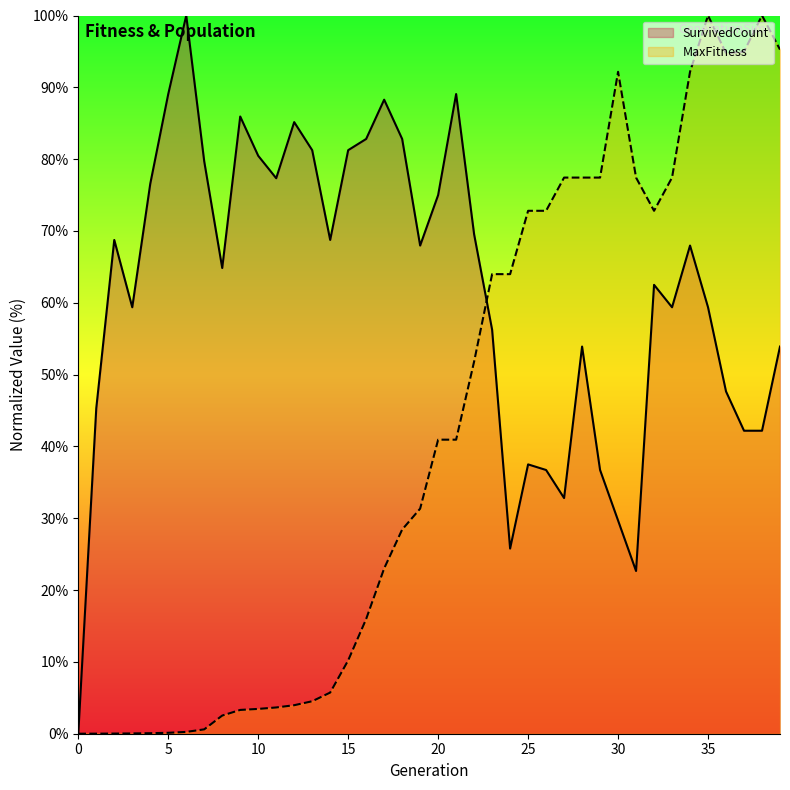

Rank the series by their average value, from lowest to highest.

MaxFitness, SurvivedCount